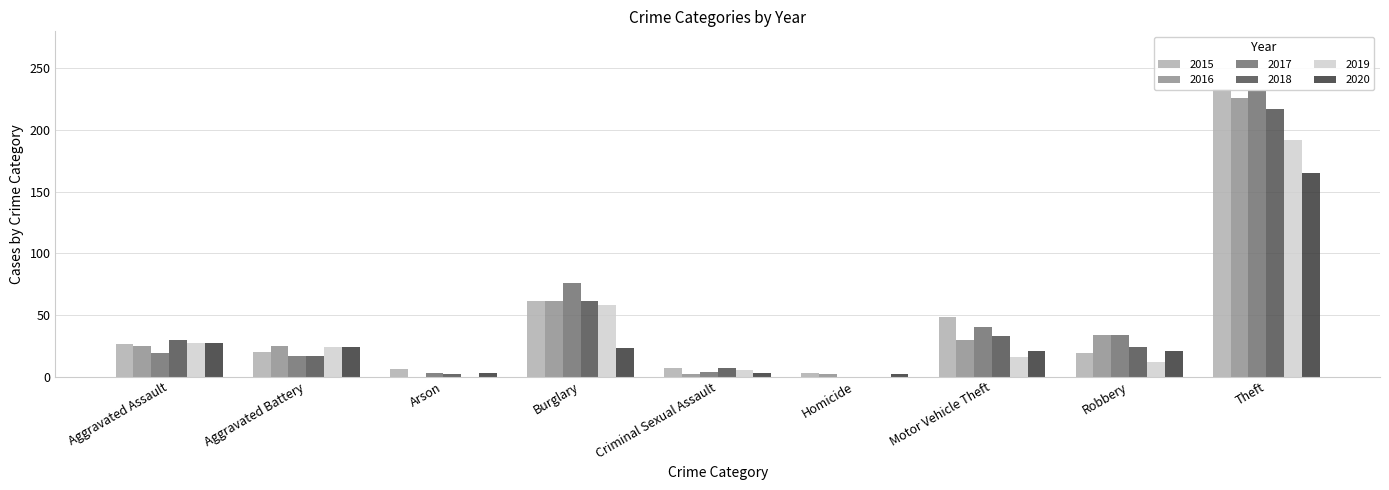

Reading left to right, list all the values displayed in this chart.

2015: Aggravated Assault=26	Aggravated Battery=20	Arson=6	Burglary=61	Criminal Sexual Assault=7	Homicide=3	Motor Vehicle Theft=48	Robbery=19	Theft=233
2016: Aggravated Assault=25	Aggravated Battery=25	Arson=0	Burglary=61	Criminal Sexual Assault=2	Homicide=2	Motor Vehicle Theft=30	Robbery=34	Theft=226
2017: Aggravated Assault=19	Aggravated Battery=17	Arson=3	Burglary=76	Criminal Sexual Assault=4	Homicide=0	Motor Vehicle Theft=40	Robbery=34	Theft=232
2018: Aggravated Assault=30	Aggravated Battery=17	Arson=2	Burglary=61	Criminal Sexual Assault=7	Homicide=0	Motor Vehicle Theft=33	Robbery=24	Theft=217
2019: Aggravated Assault=27	Aggravated Battery=24	Arson=0	Burglary=58	Criminal Sexual Assault=5	Homicide=0	Motor Vehicle Theft=16	Robbery=12	Theft=192
2020: Aggravated Assault=27	Aggravated Battery=24	Arson=3	Burglary=23	Criminal Sexual Assault=3	Homicide=2	Motor Vehicle Theft=21	Robbery=21	Theft=165